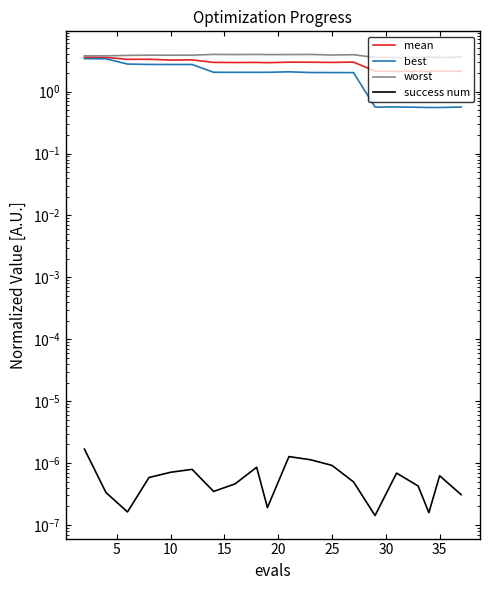

Reading right to left, extract all data points from this chart.

mean: 2.1	2.2	2.1	2.1	2.1	2.1	3.0	3.0	3.0	3.0	2.9	3.0	3.0	3.0	3.3	3.2	3.3	3.3	3.6	3.6
best: 0.6	0.6	0.6	0.6	0.6	0.6	2.0	2.0	2.0	2.1	2.1	2.1	2.1	2.1	2.7	2.7	2.8	2.8	3.4	3.4
worst: 3.6	3.6	3.6	3.6	3.6	3.6	4.0	3.9	4.0	4.0	4.0	4.0	4.0	4.0	3.9	3.9	3.9	3.8	3.8	3.8
success num: 0.0	0.0	0.0	0.0	0.0	0.0	0.0	0.0	0.0	0.0	0.0	0.0	0.0	0.0	0.0	0.0	0.0	0.0	0.0	0.0